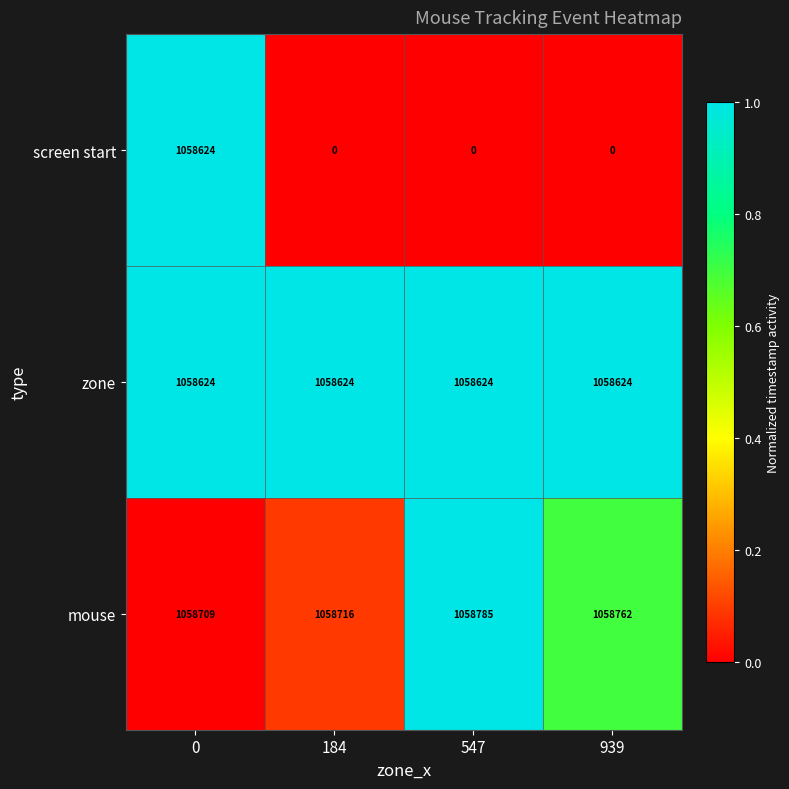

At how many categories does at least one series exceed 0?

4